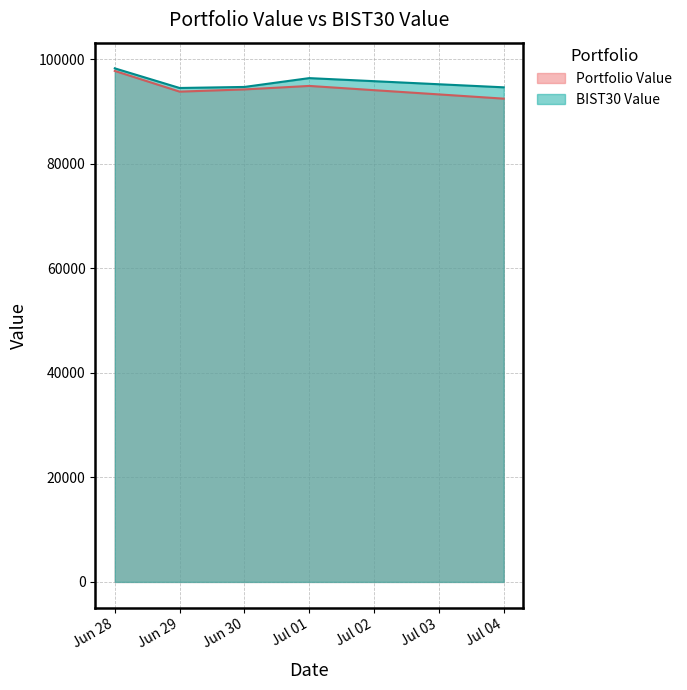

True or false: BIST30 Value and Portfolio Value intersect in this chart.

False